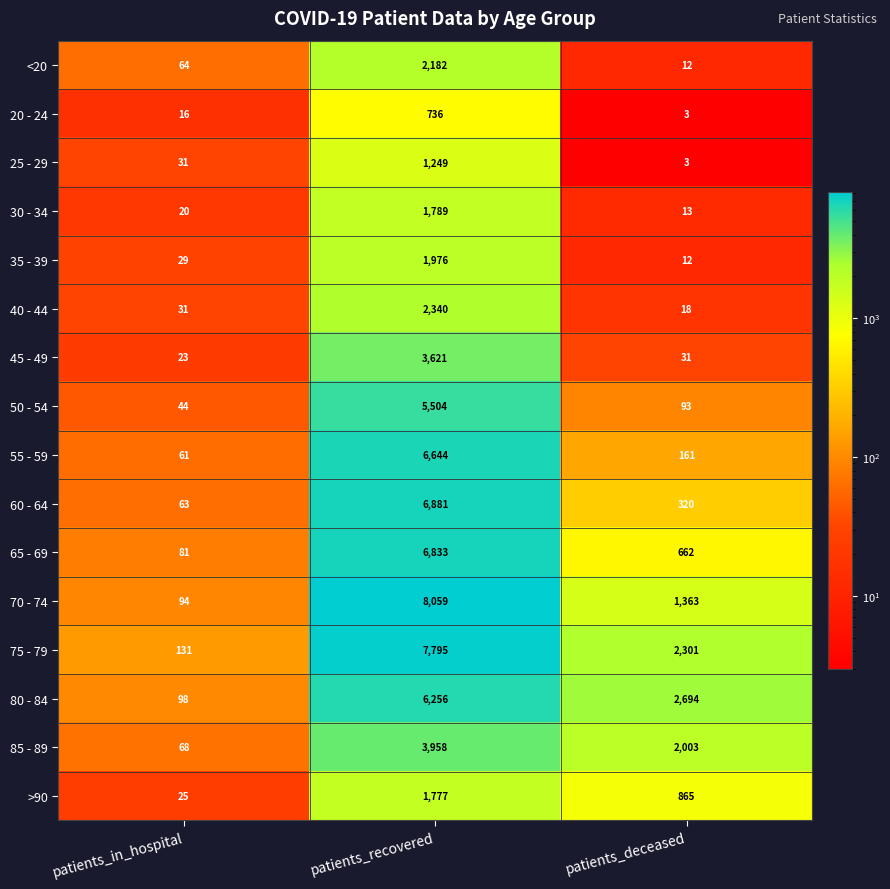

What is the difference between the maximum and minimum values in the 40 - 44 series?

2322